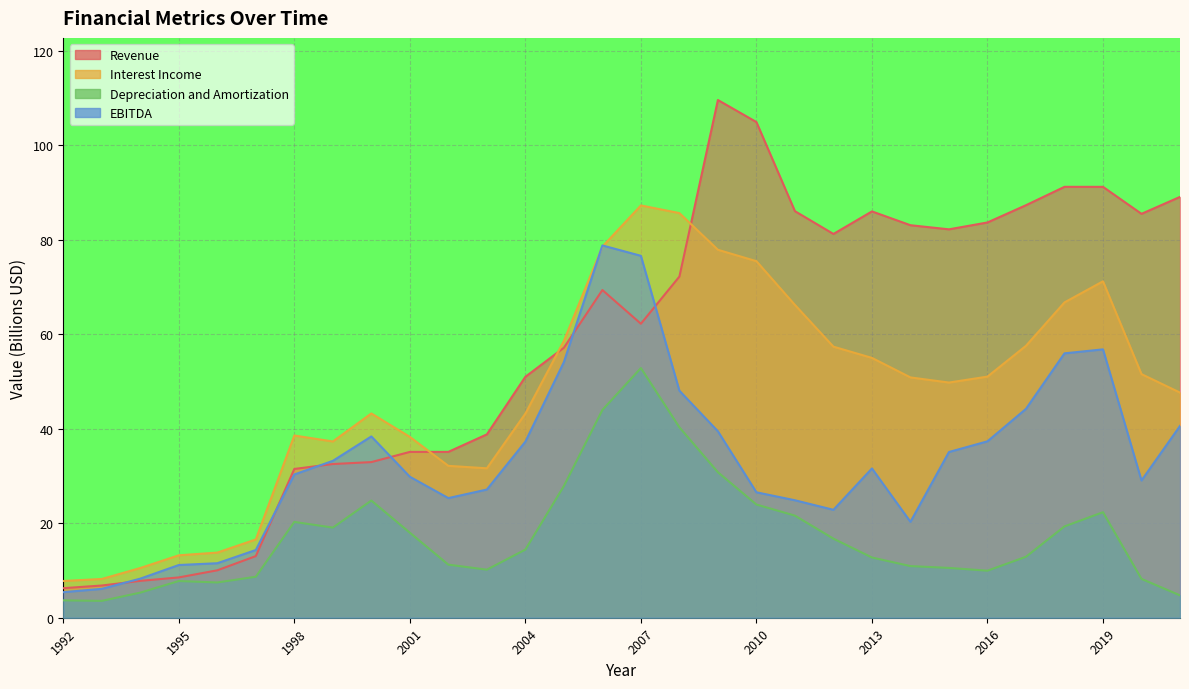

Where is Depreciation and Amortization nearest to the value 28?

2005